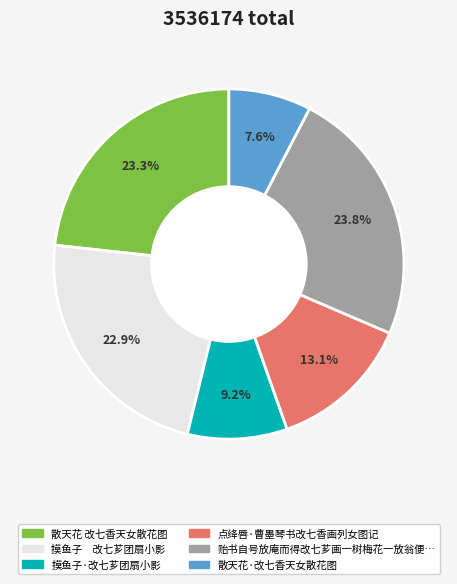

Is the sum of 贻书自号放庵而得改七芗画一树梅花一放翁便… and 点绛唇·曹墨琴书改七香画列女图记 greater than half?

No